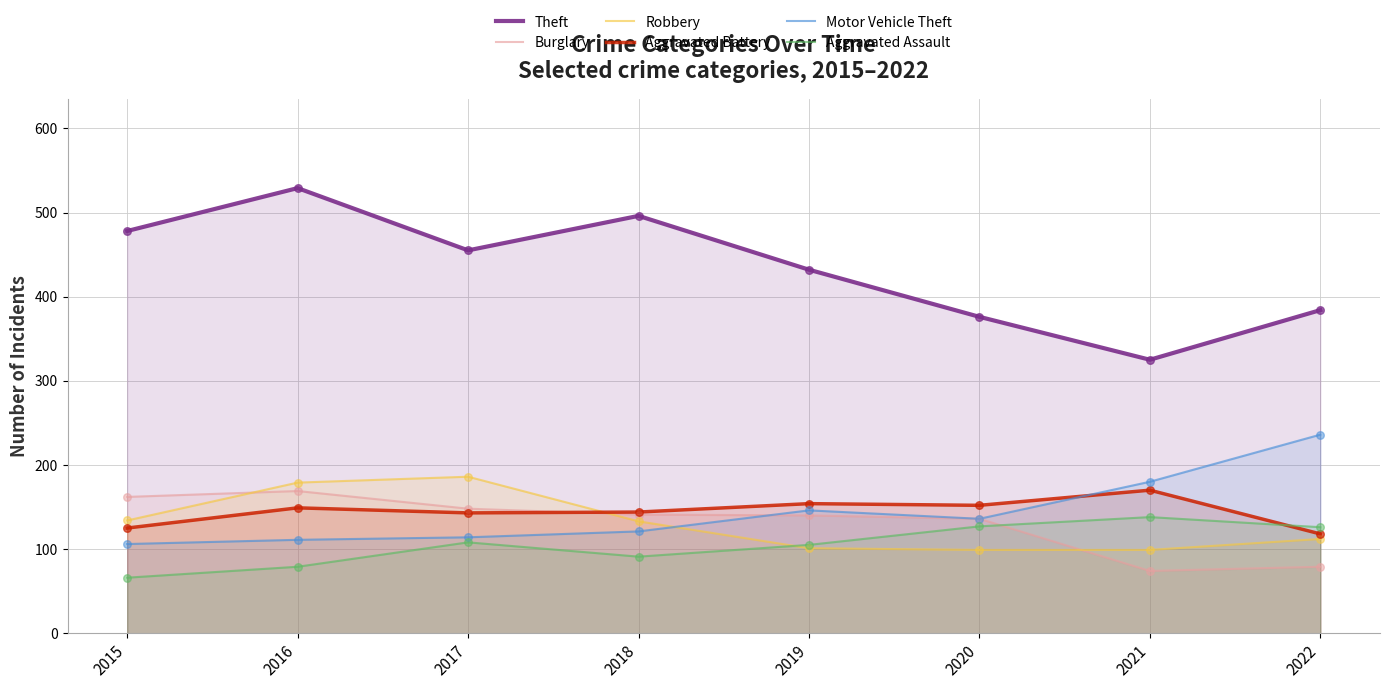

What are all the series names shown in the legend?

Theft, Burglary, Robbery, Aggravated Battery, Motor Vehicle Theft, Aggravated Assault